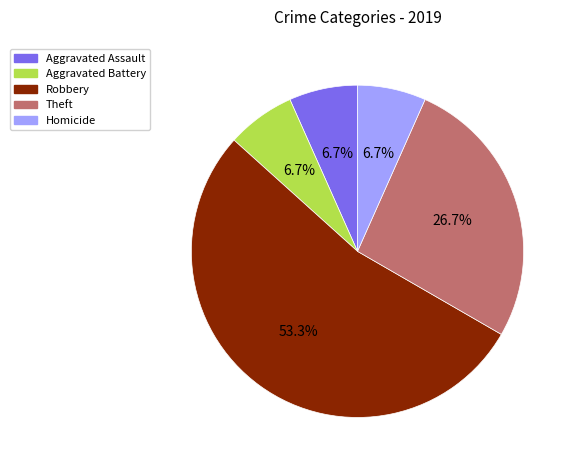

Which has a higher value, Theft or Homicide?

Theft